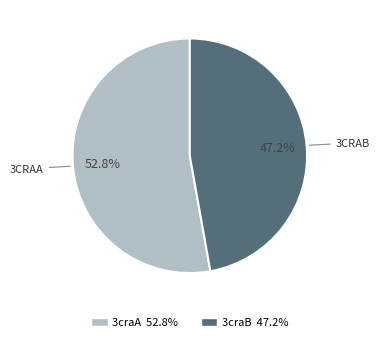

Is it true that 3craB is 58% of the pie?

False